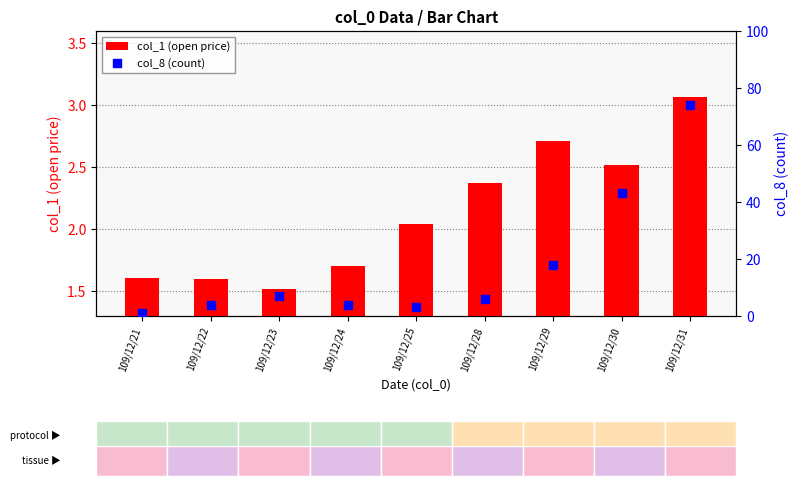

Which series reaches the maximum Y coordinate?

col_8 (count)